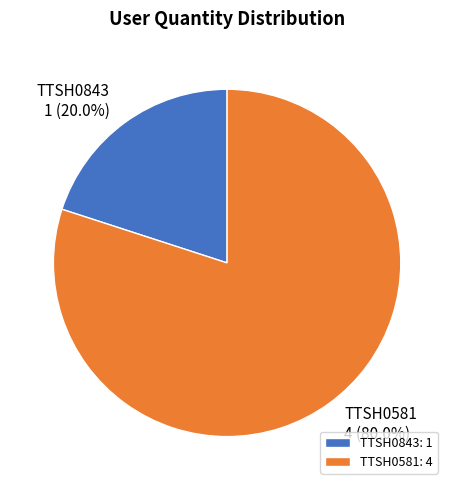

Which has a higher value, TTSH0843 or TTSH0581?

TTSH0581